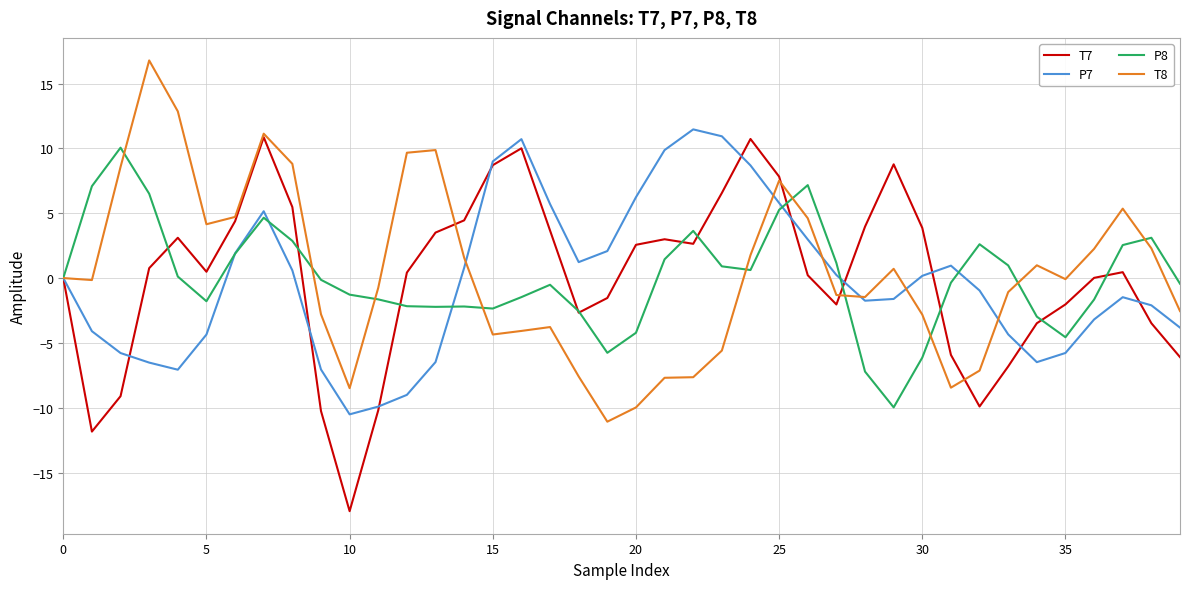

What is the maximum value shown in the chart?

16.8